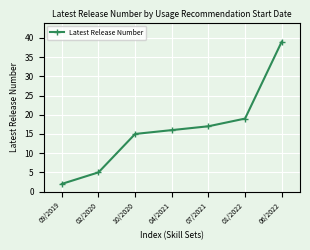

What is the change in value from 10/2020 to 01/2022?

+4